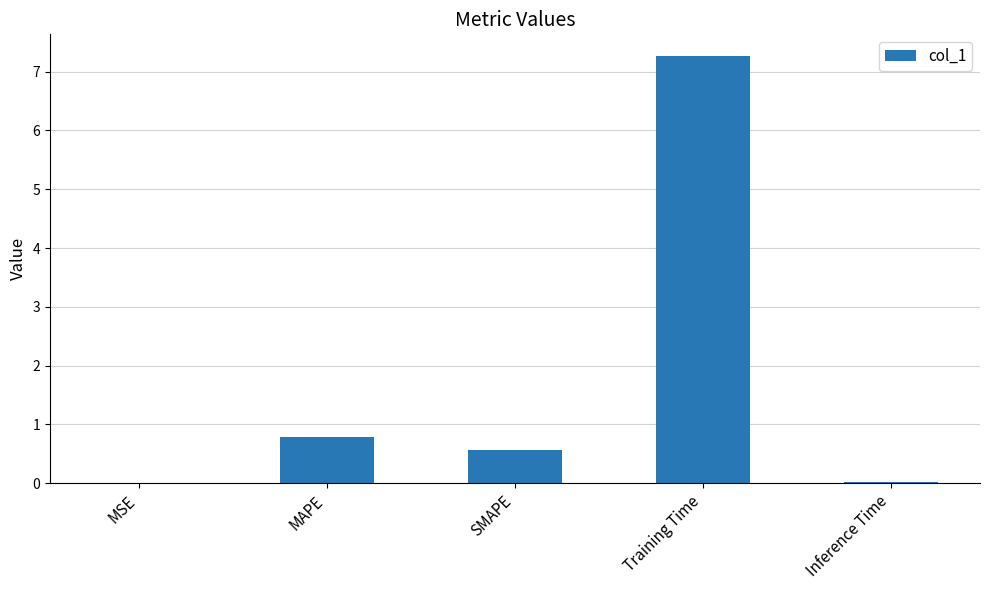

What is the difference between the values at Training Time and Inference Time?

7.2